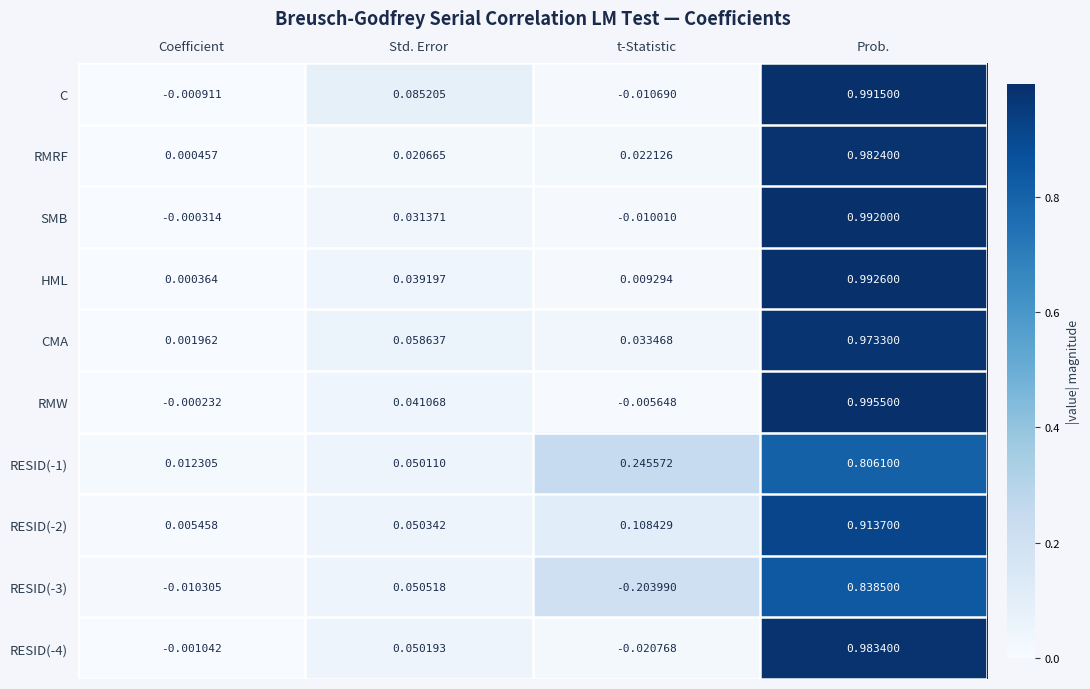

Which category has the highest value in the RMW series?

Prob.